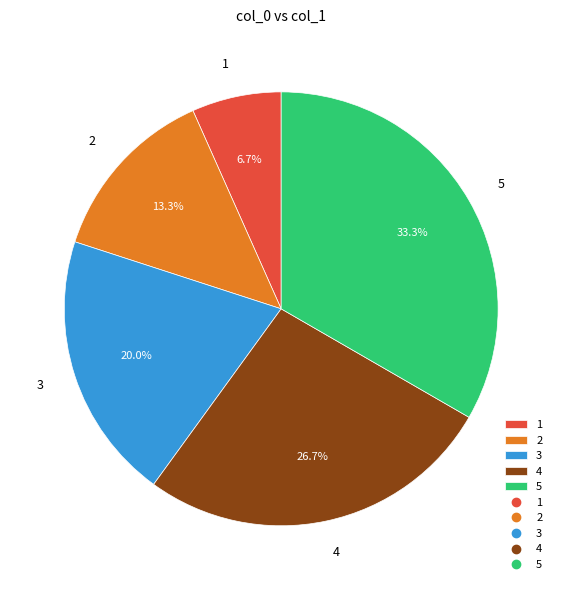

How many segments does this pie chart have?

5